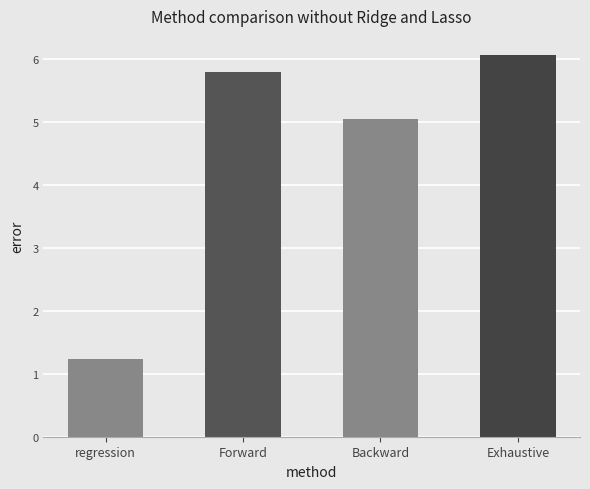

What is the sum of all values?

18.1